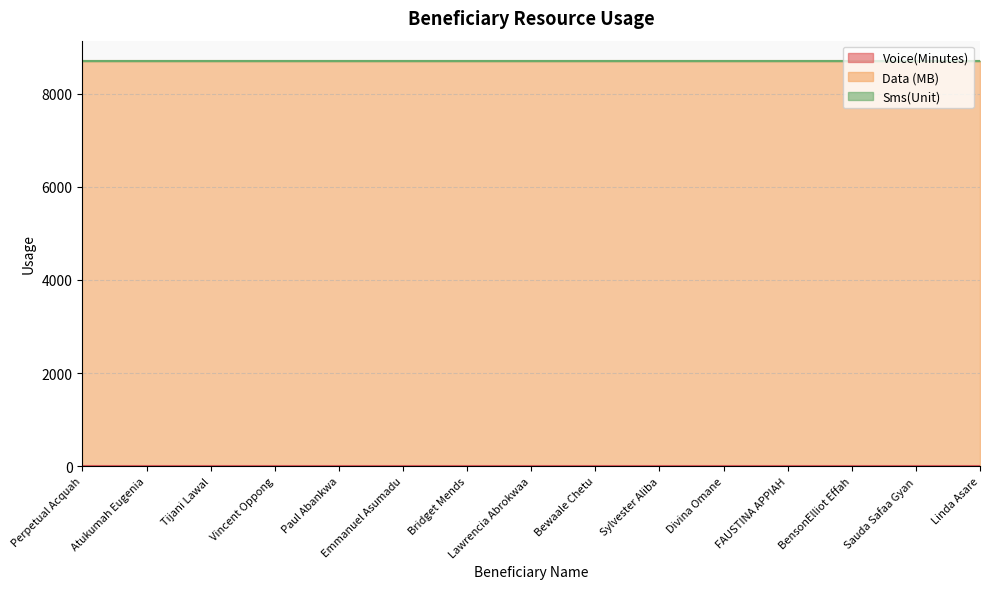

At which category is the sum across all series the highest?

Perpetual Acquah